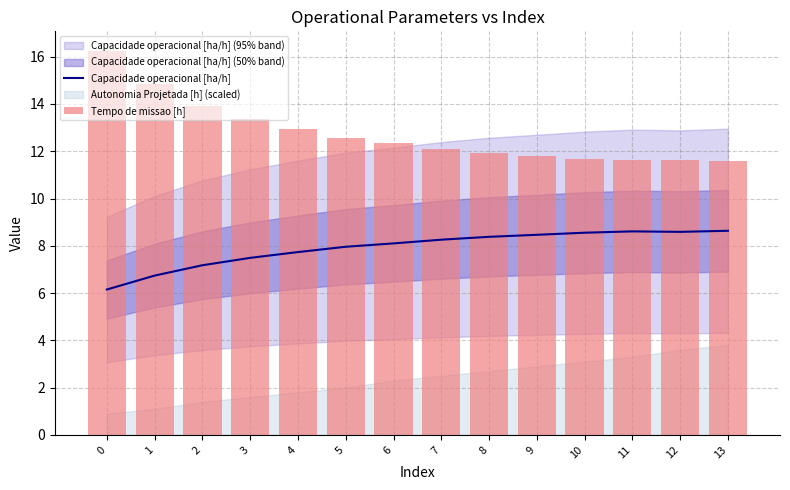

What is the maximum value shown in the chart?

16.3